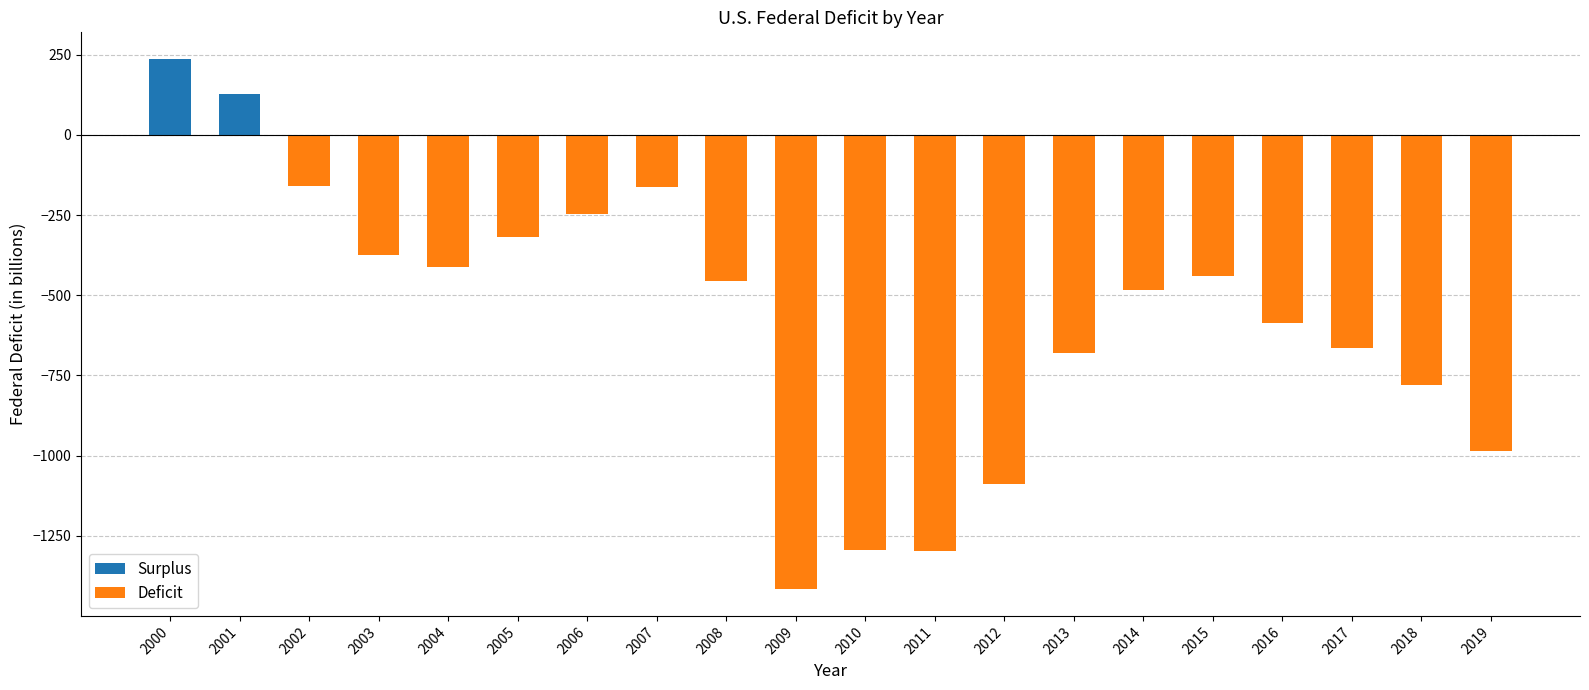

The Surplus series shows -155.9 at 2002. True or false?

False